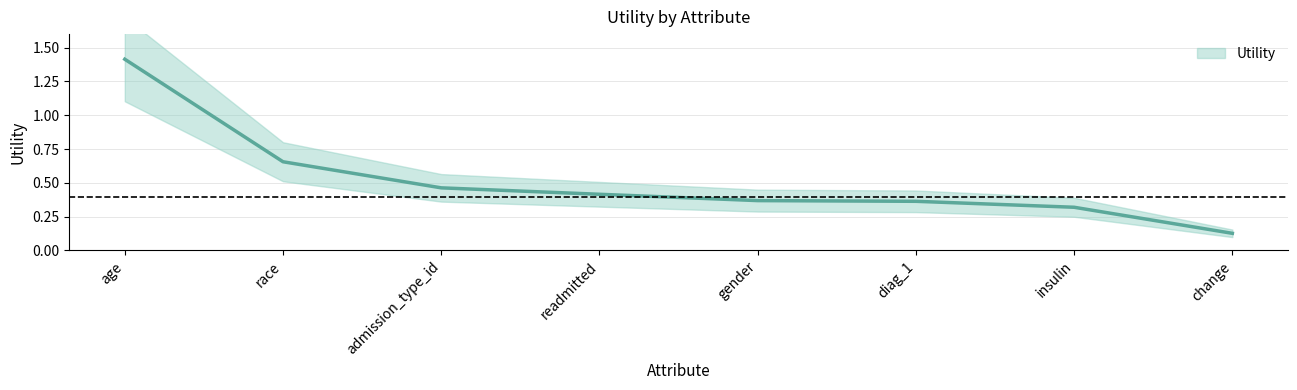

What is the value of the 8th point from the left?

0.1